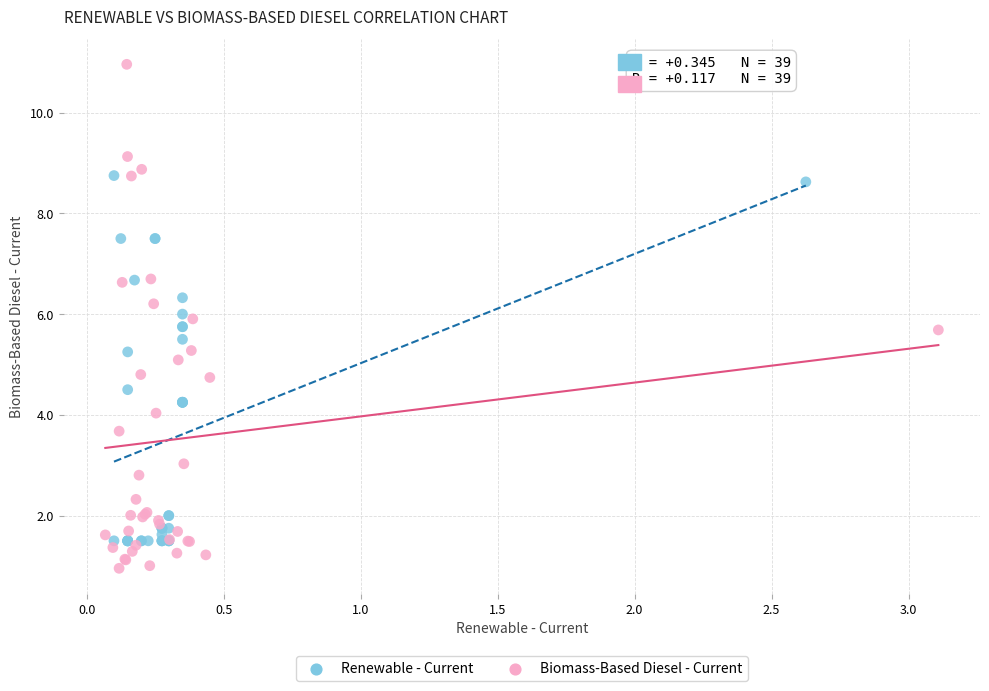

Which series reaches the minimum Y coordinate?

Biomass-Based Diesel - Current